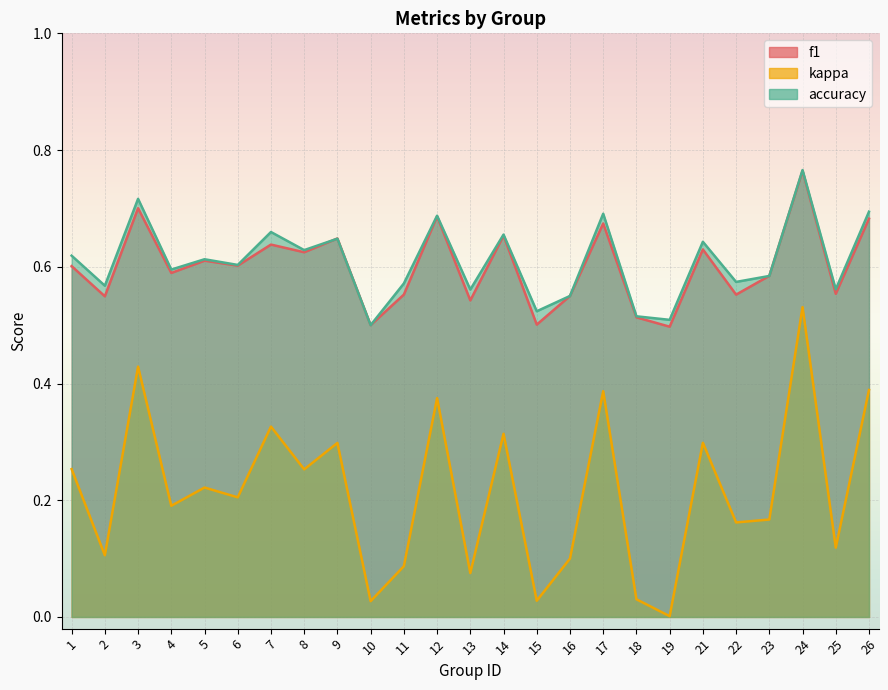

Is the value of kappa at 18 greater than the value of f1 at 5?

No